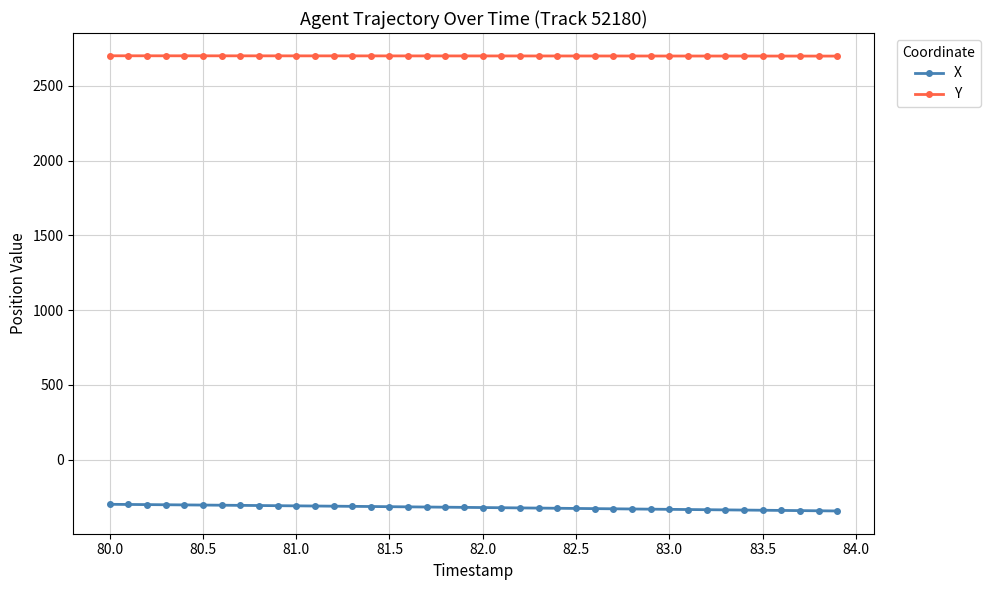

Rank the series by their maximum value, from highest to lowest.

Y, X